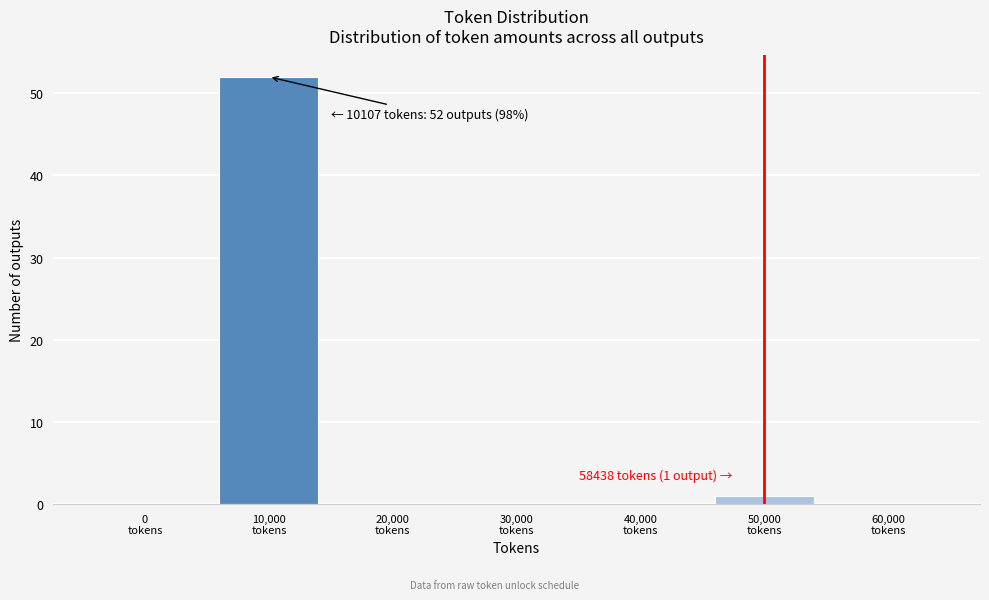

What is the maximum value shown in the chart?

52